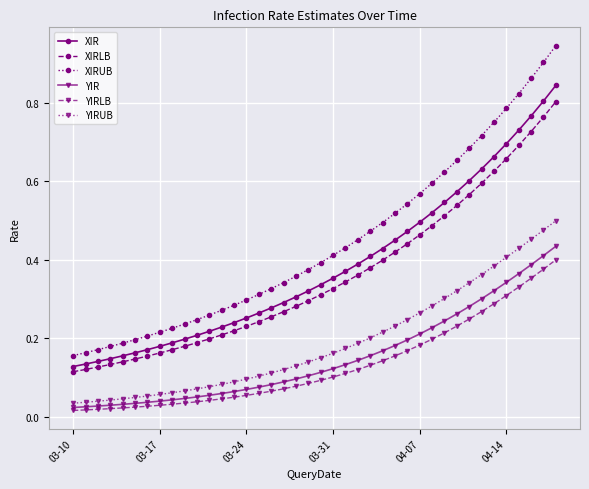

Which series has the largest total across all categories?

XIRUB